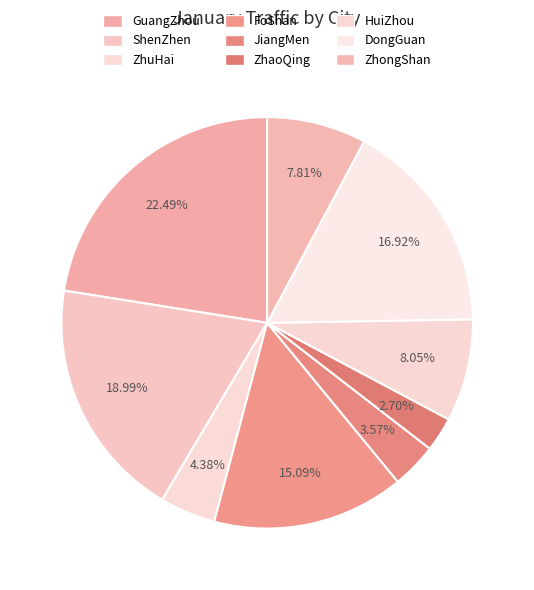

To the nearest percent, what portion does JiangMen represent?

4%